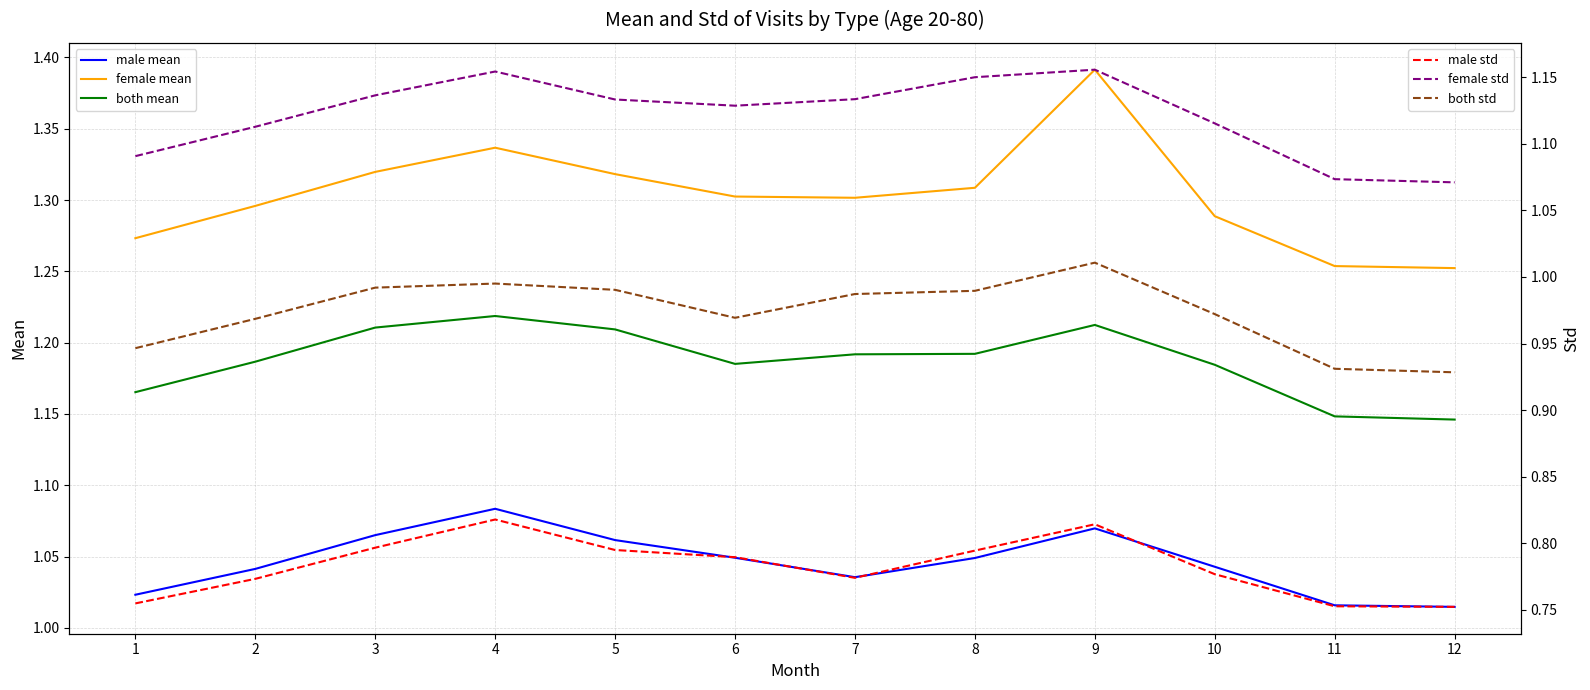

What is the sum of all male std values?

9.4